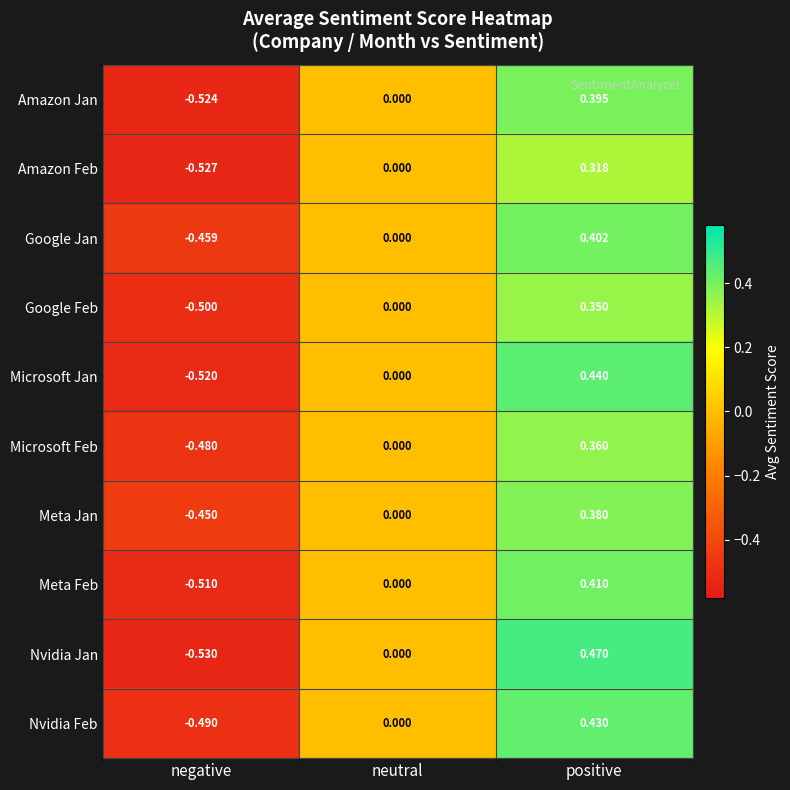

At which label does Amazon Jan reach its minimum?

negative